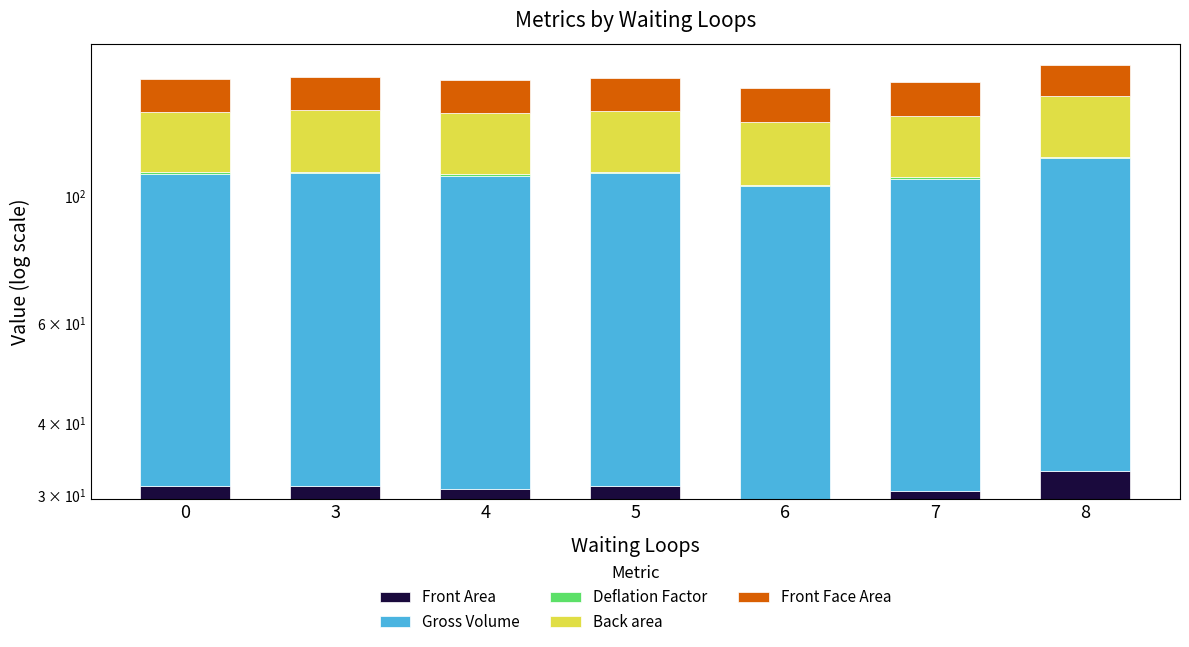

Which has a higher value, 6 or 5?

5